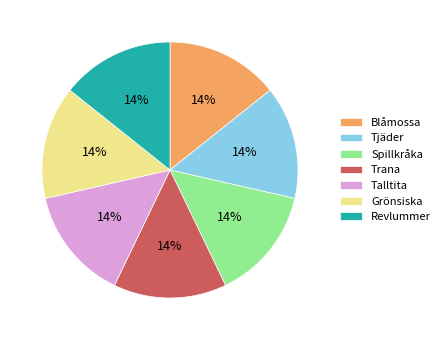

Is the sum of Trana and Revlummer greater than half?

No